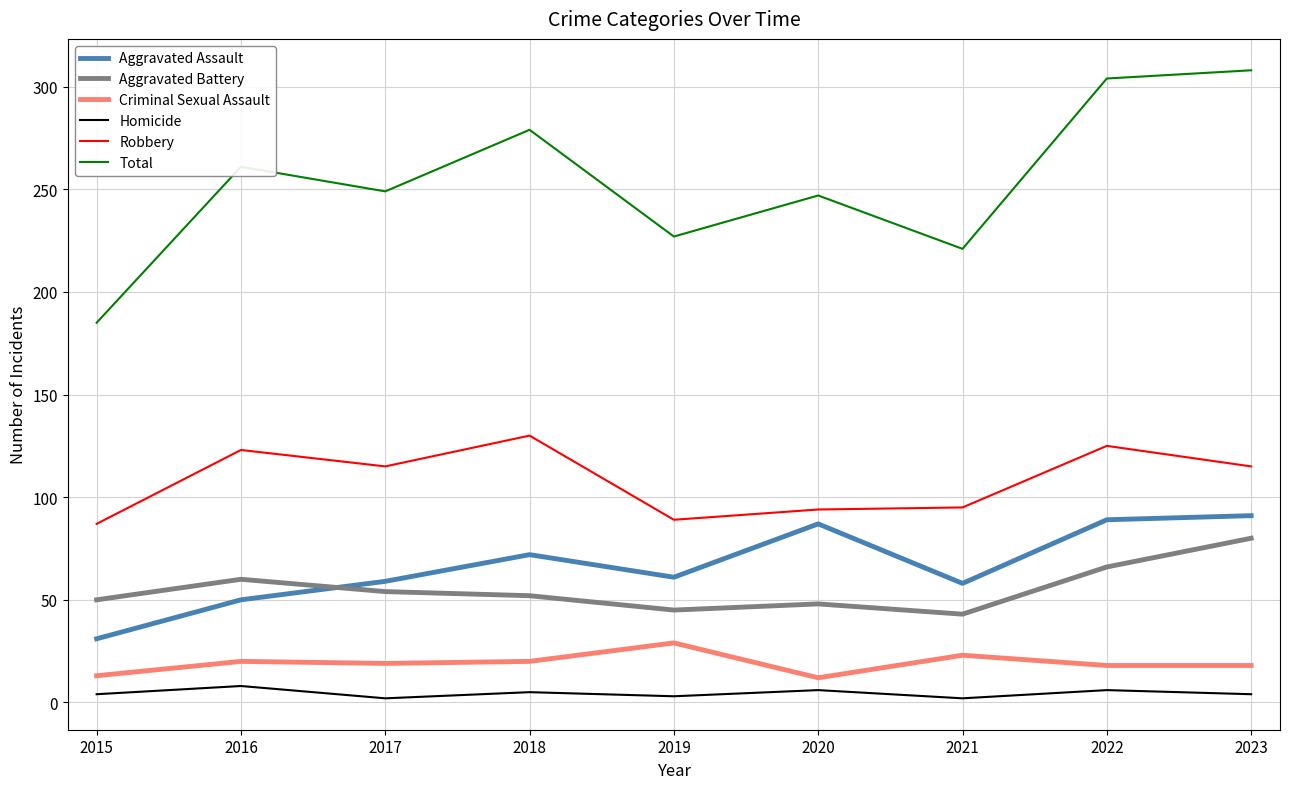

What is the difference between the Robbery values at 2015 and 2020?

7